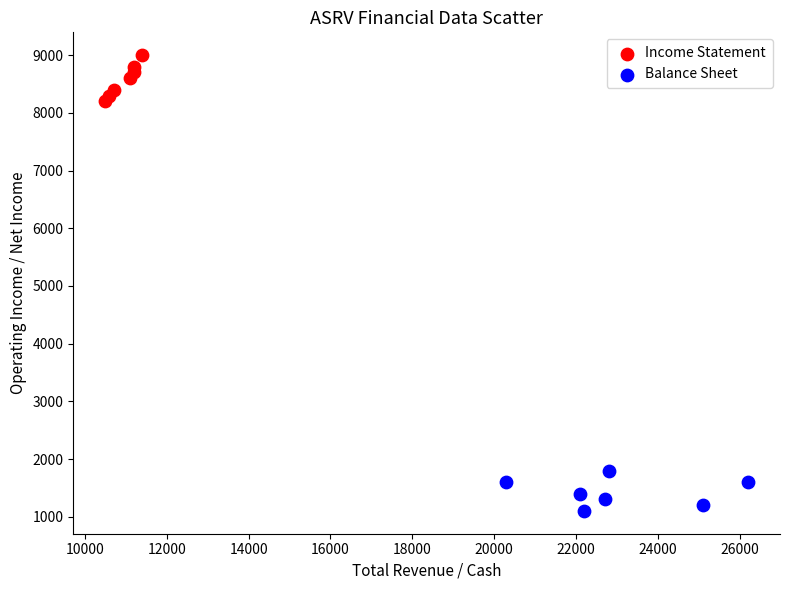

Which series contains the lowest Y value?

Balance Sheet